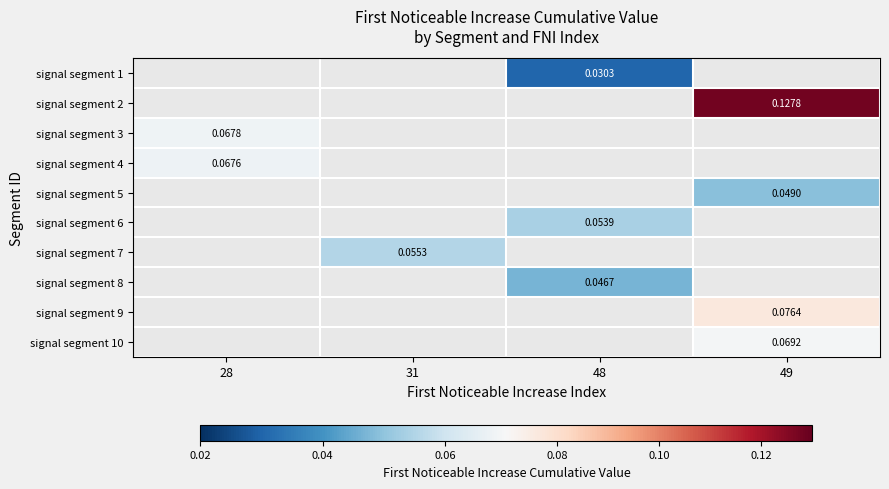

How many positive values does the signal segment 10 series have?

1